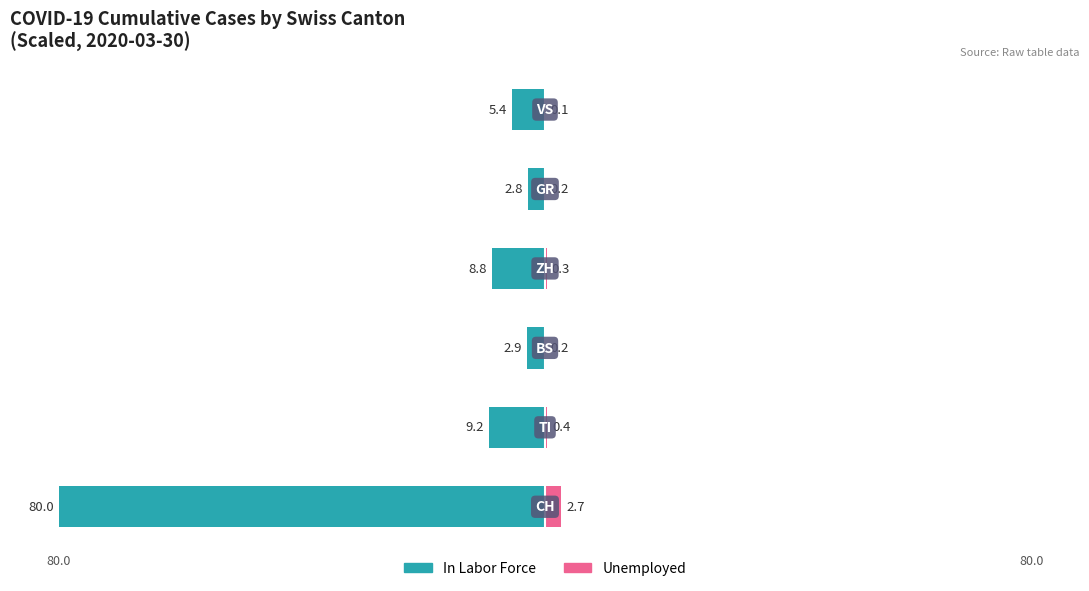

Which series has the largest total across all categories?

In Labor Force